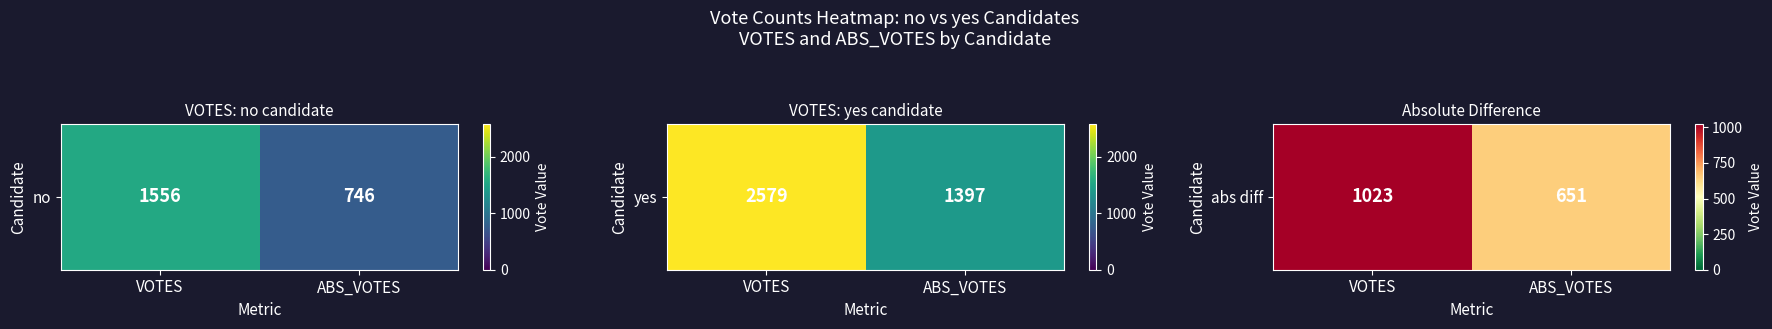

What is the change in value from VOTES to ABS_VOTES?

-372